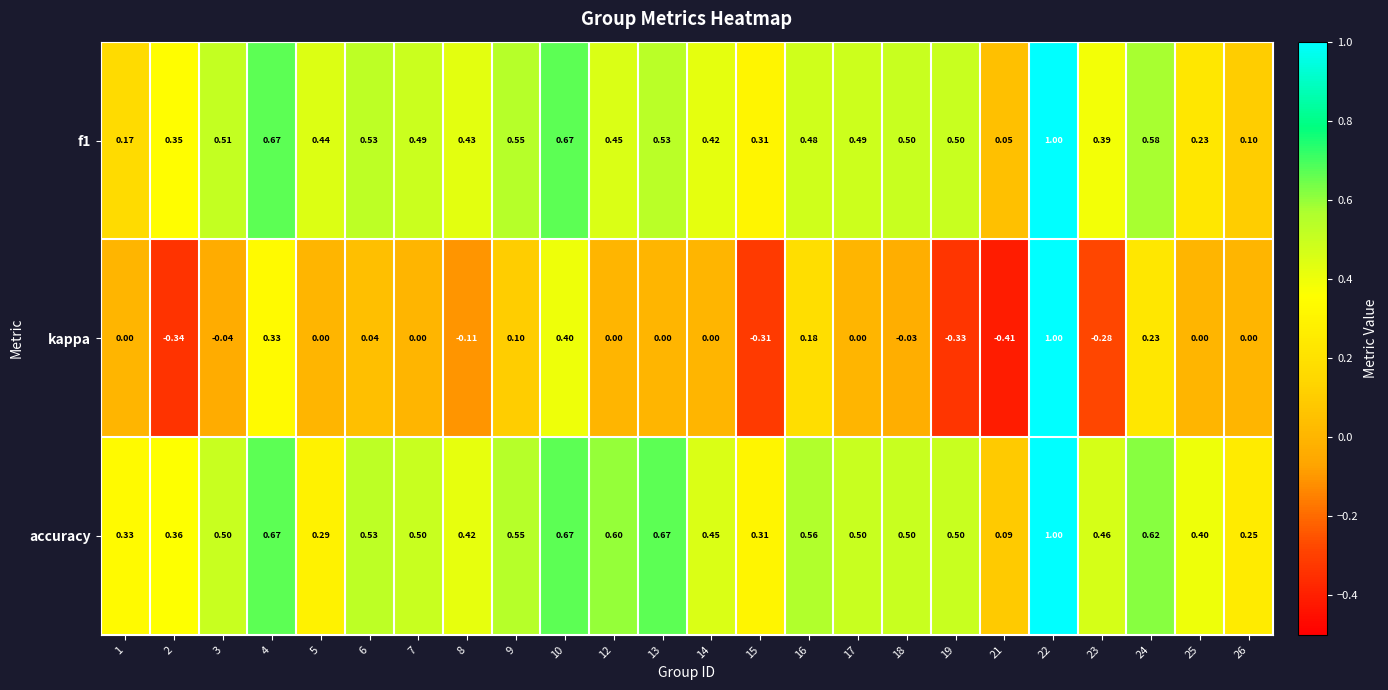

Which series has the largest total across all categories?

accuracy